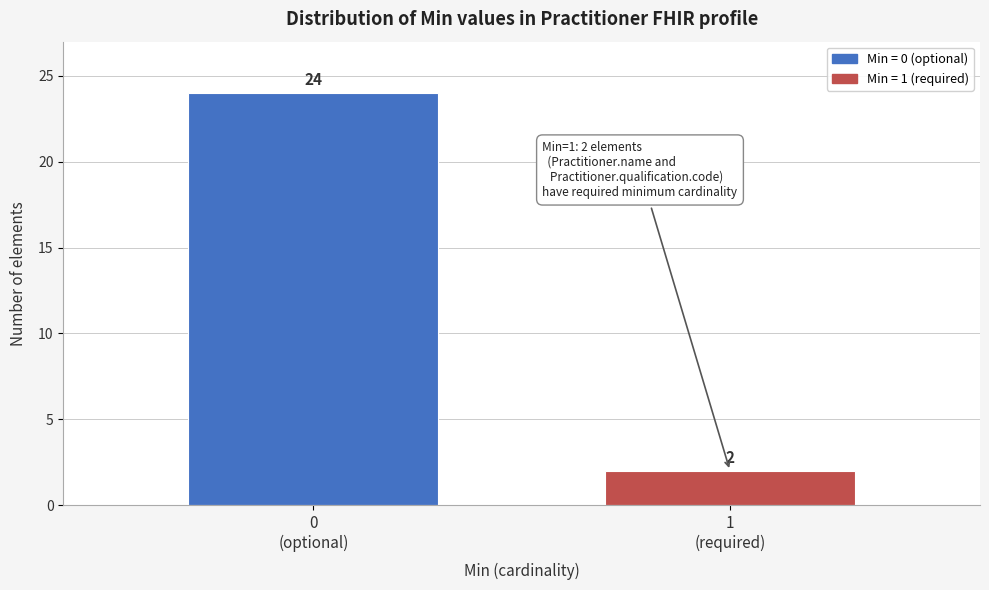

Reading left to right, what are all the values shown in this chart?

24	2